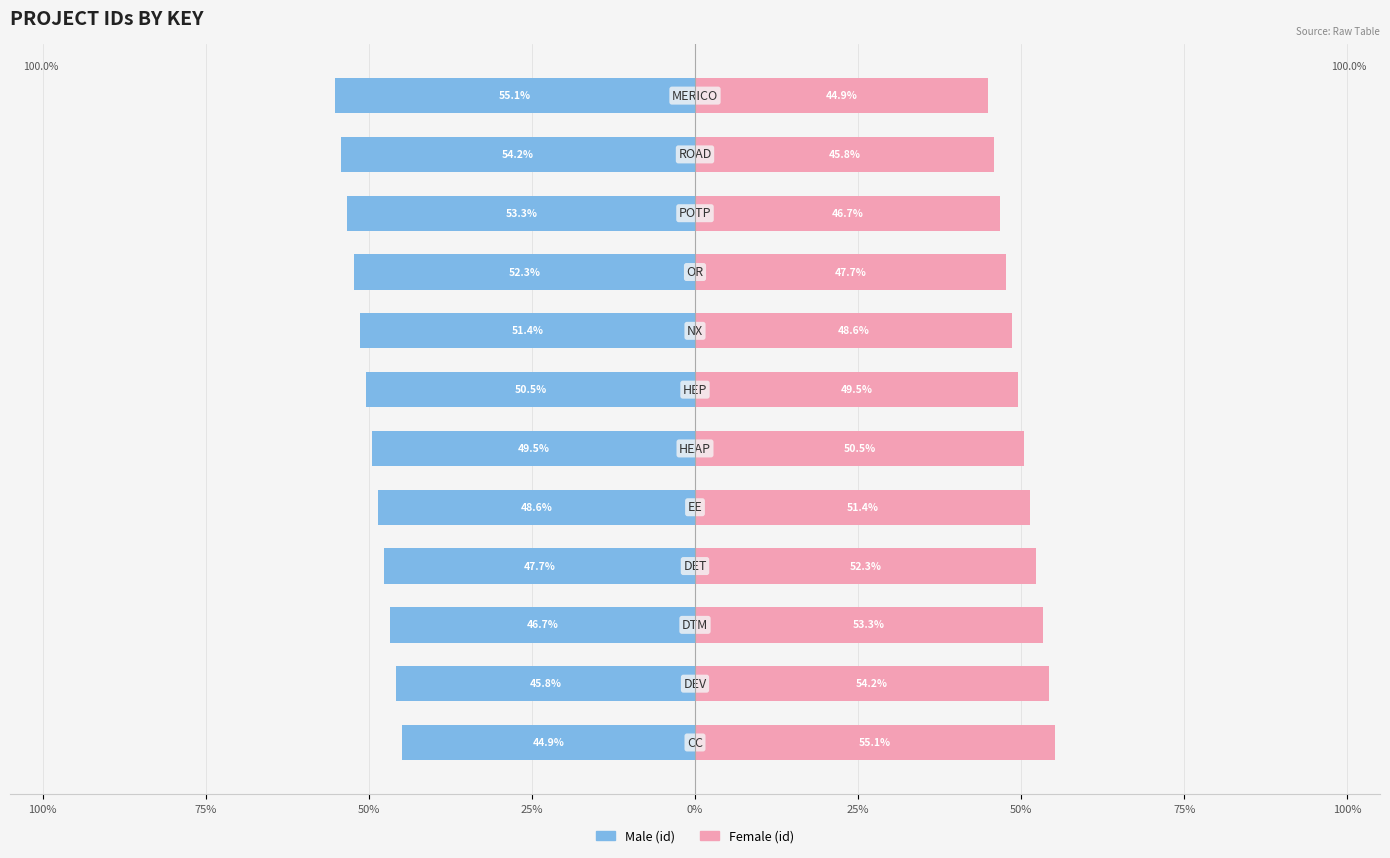

True or false: Male has a value of -52.3 at 100%.

True